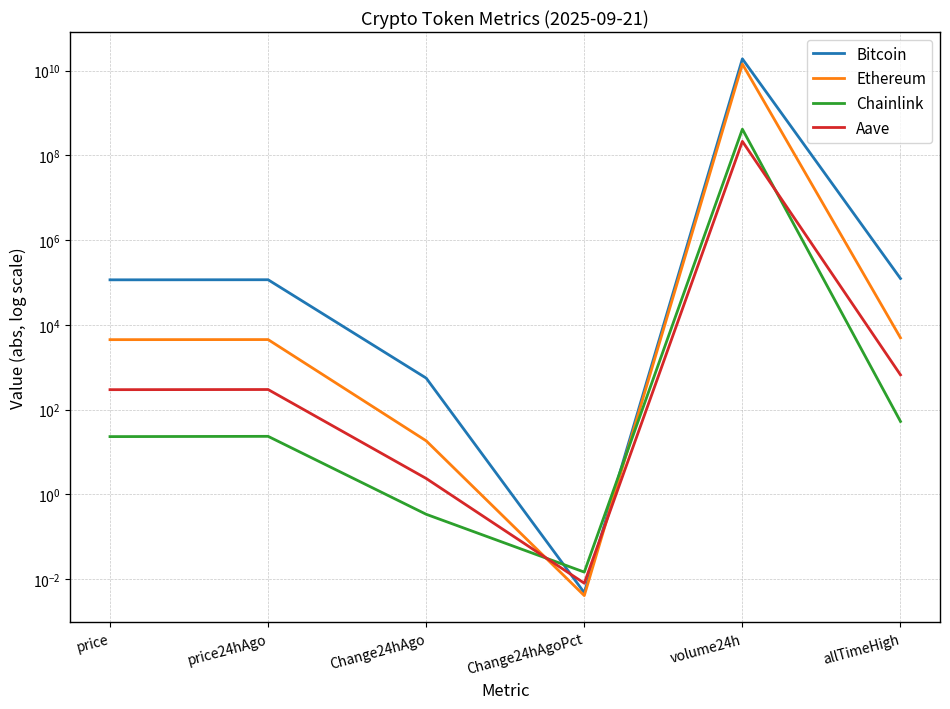

What is the maximum value for Chainlink?

413713083.0